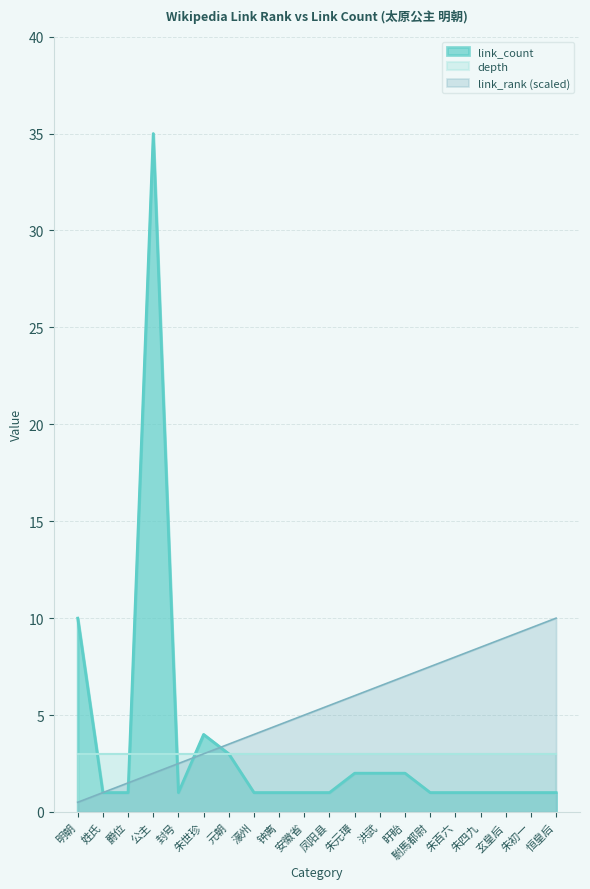

What is the total value across all series at 恒皇后?

14.0